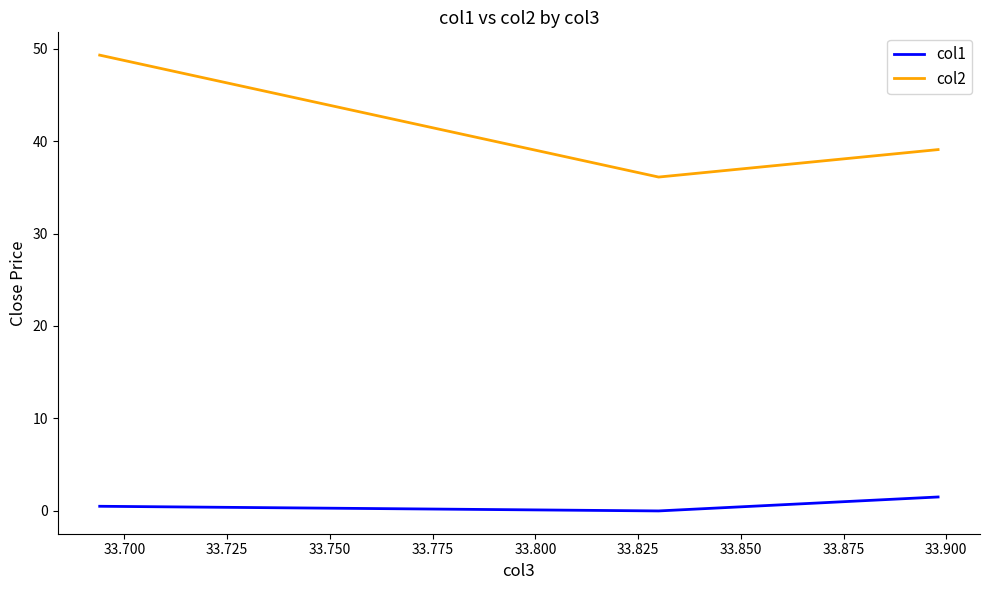

What is the total value across all series at 33.725?

49.8